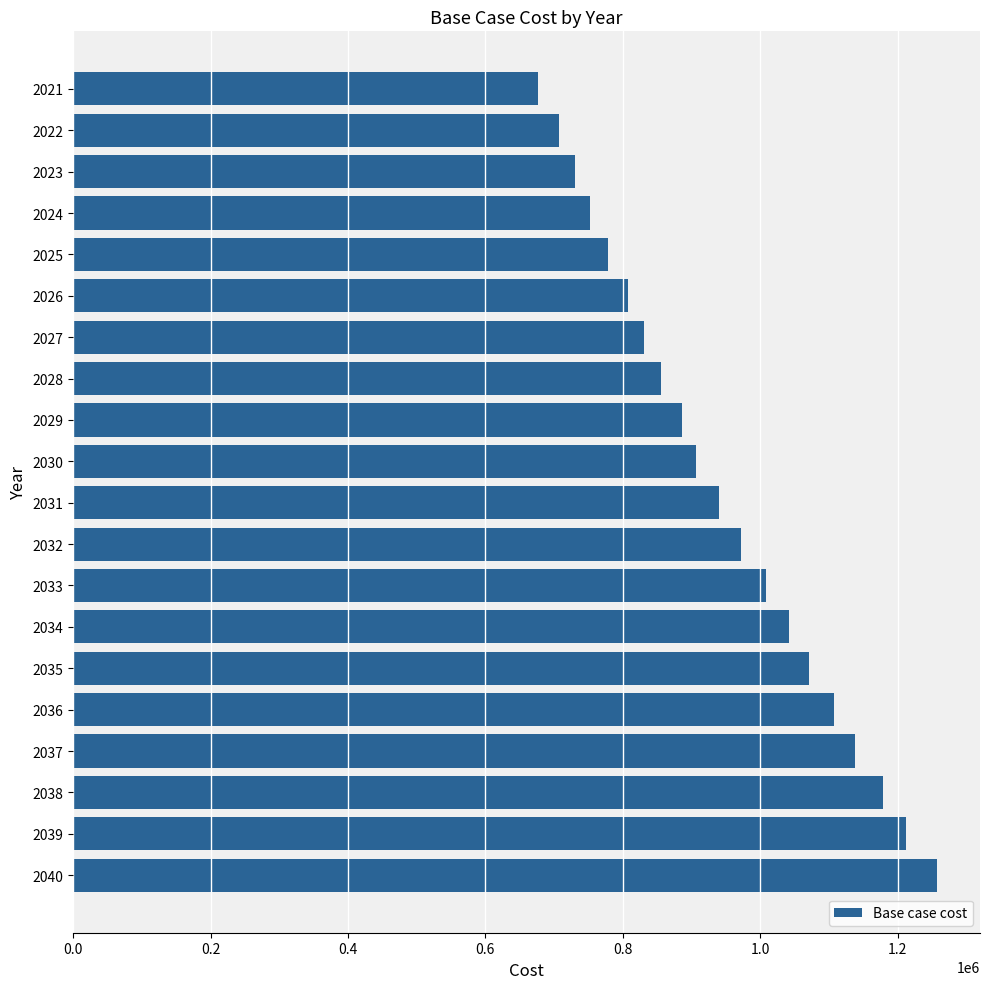

How many bars are there in total?

20